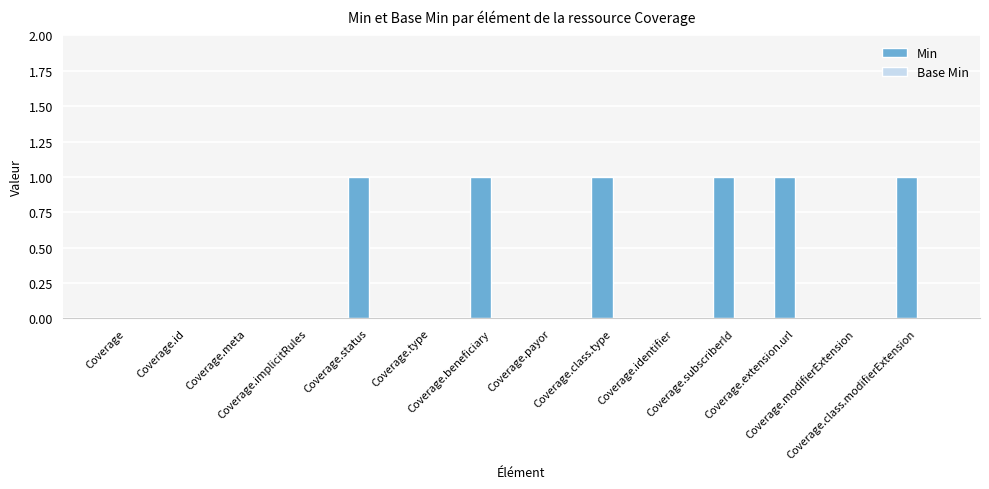

Are the bars horizontal?

No